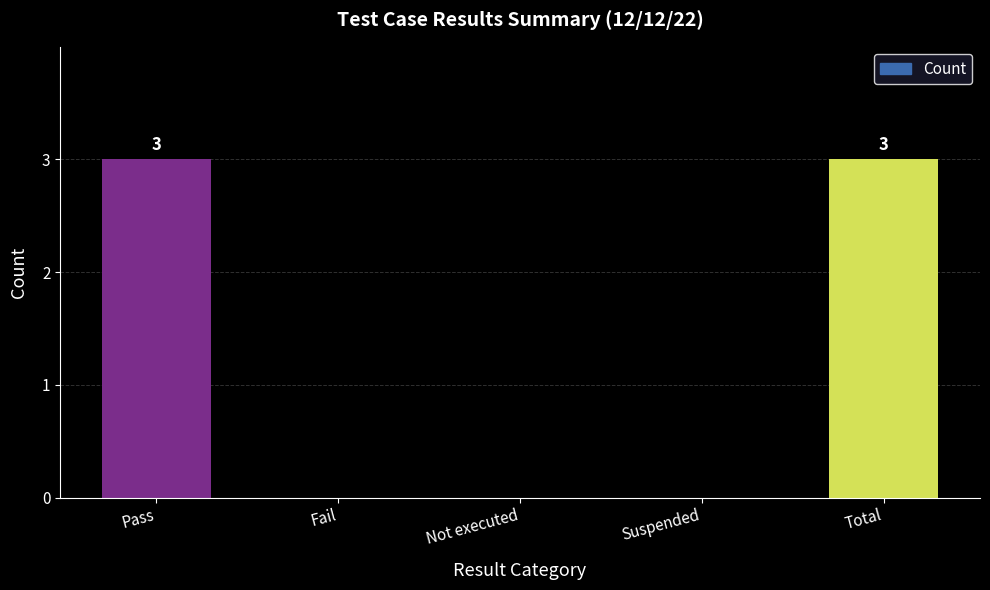

The chart shows a value of 1 at Fail. True or false?

False